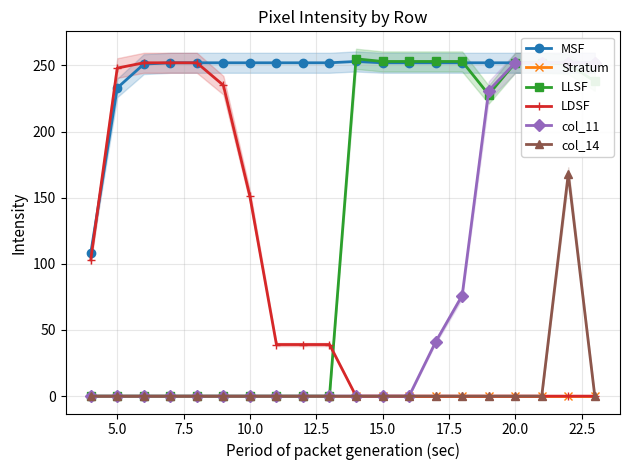

What are all the series names shown in the legend?

MSF, Stratum, LLSF, LDSF, col_11, col_14